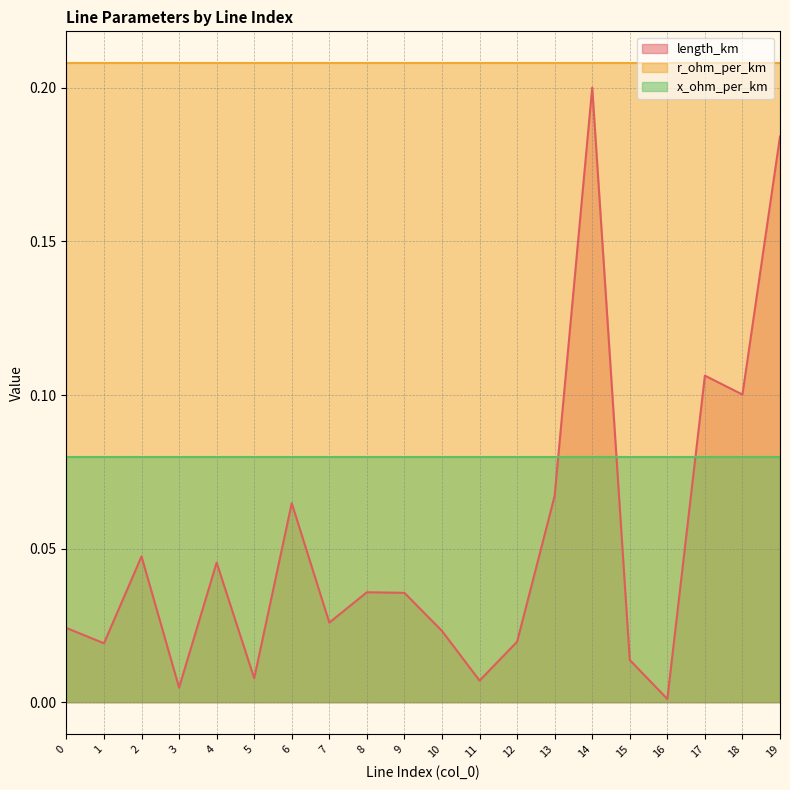

At which category is the sum across all series the highest?

14